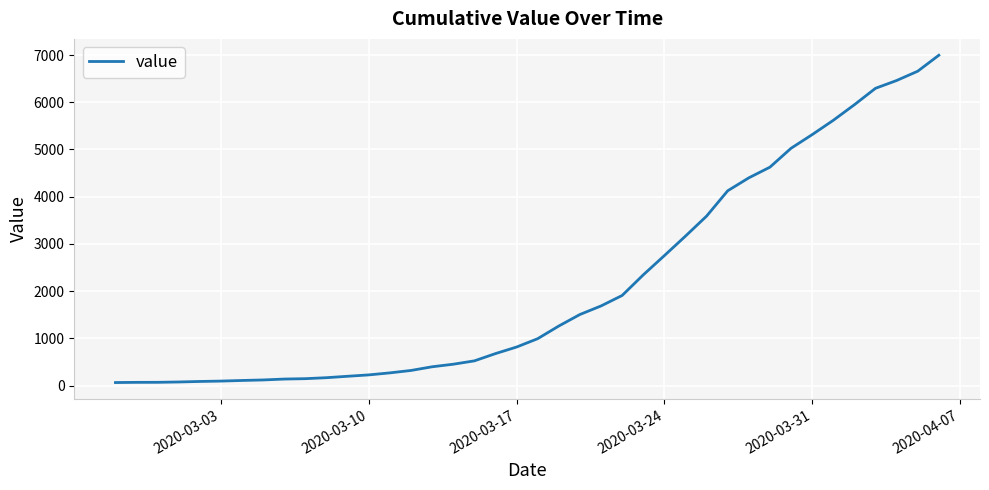

Does the chart have visible grid lines?

Yes